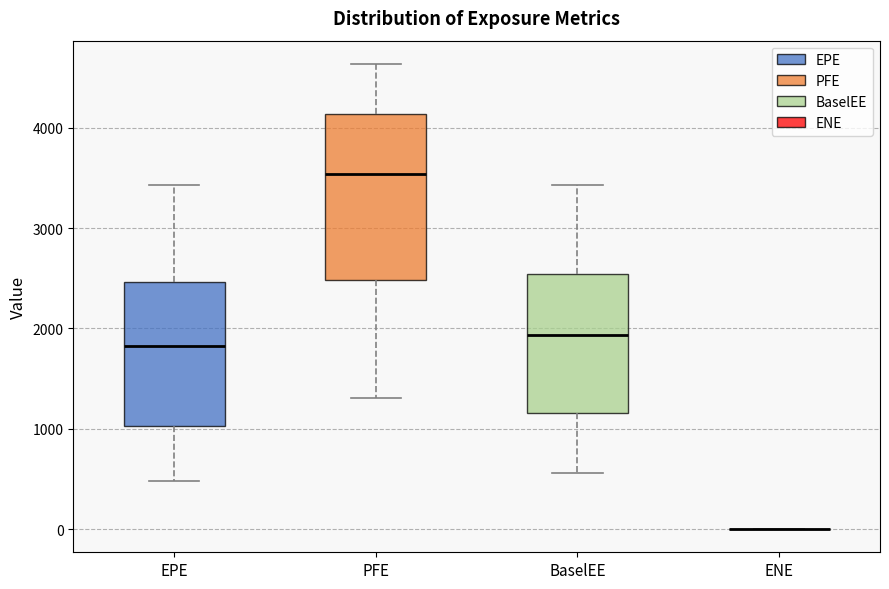

Comparing the boxes themselves (not the whiskers), which one is the tallest?

PFE